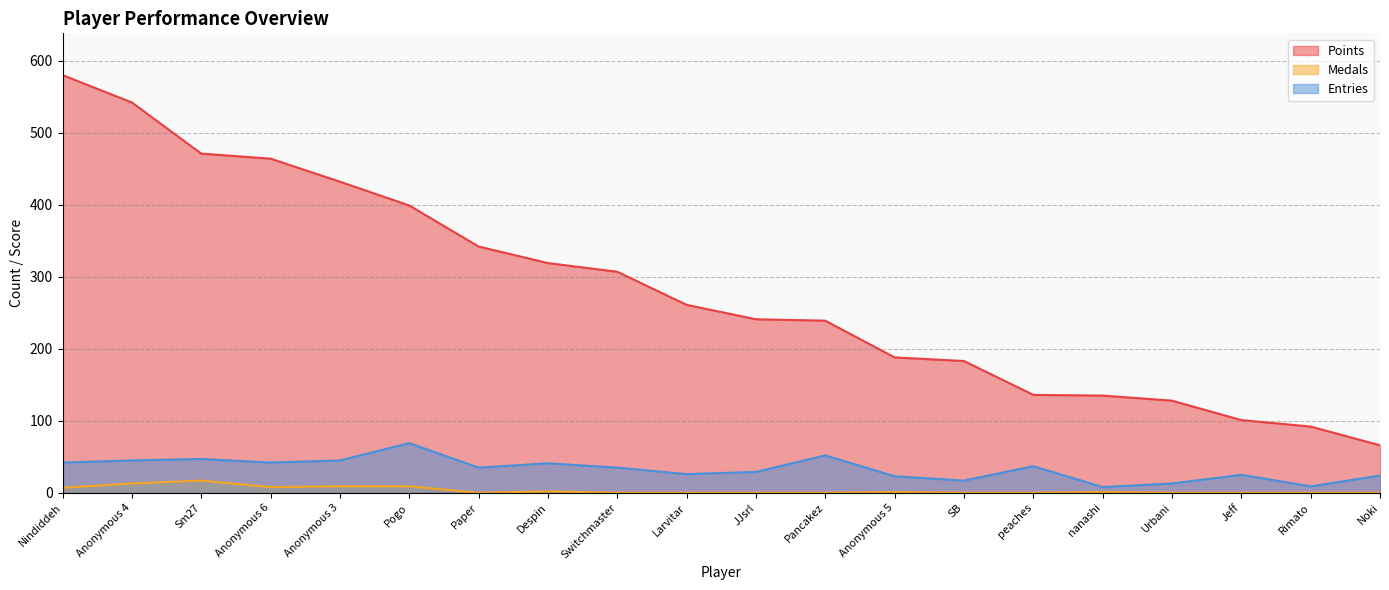

What is the value of the Points point at the 3rd from the left?

471